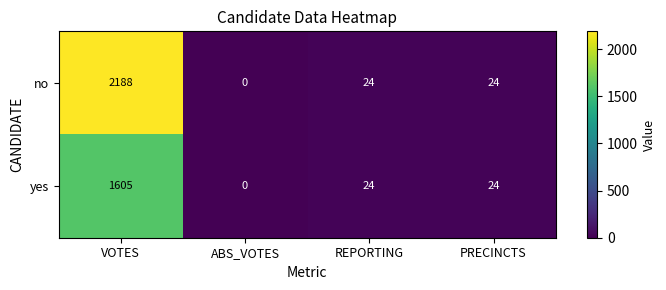

Where does the no series first go above 24?

VOTES